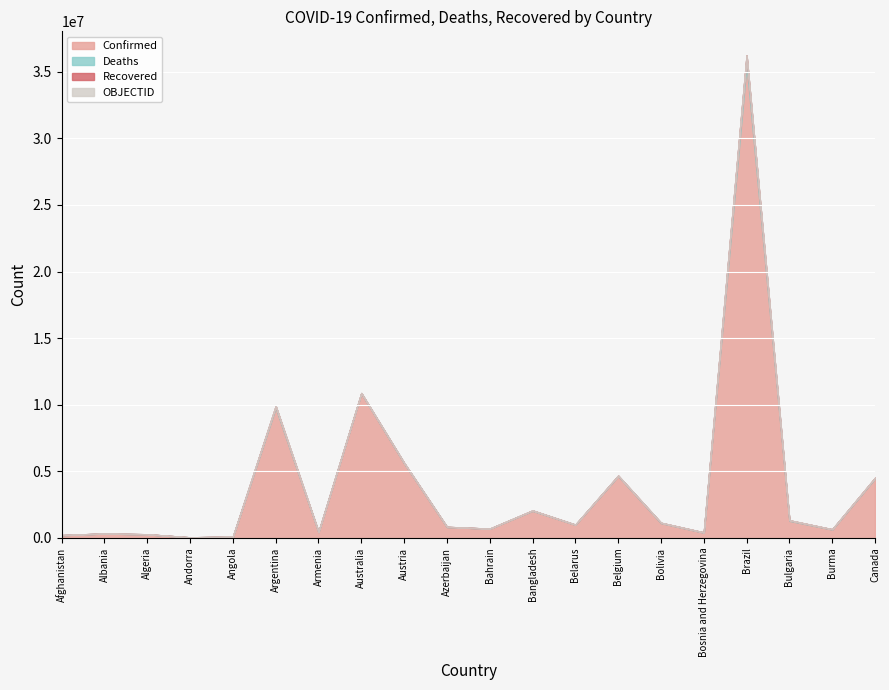

Between Angola and Argentina, which series saw the biggest shift?

Confirmed